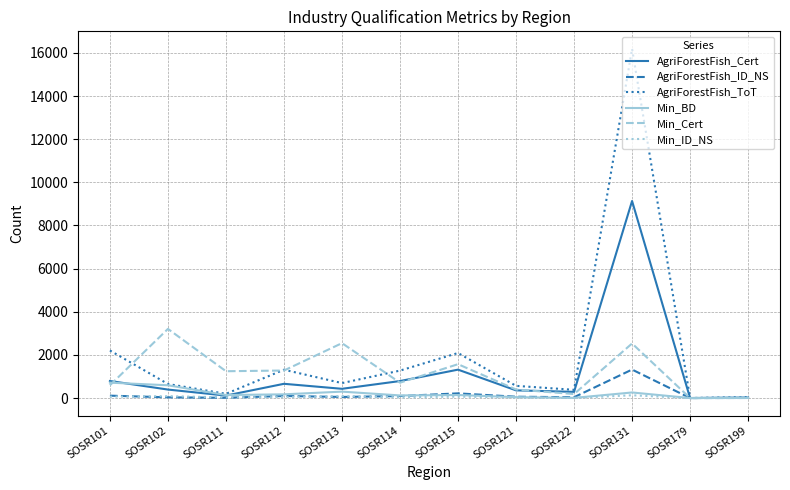

Which series has the widest spread of values?

AgriForestFish_ToT